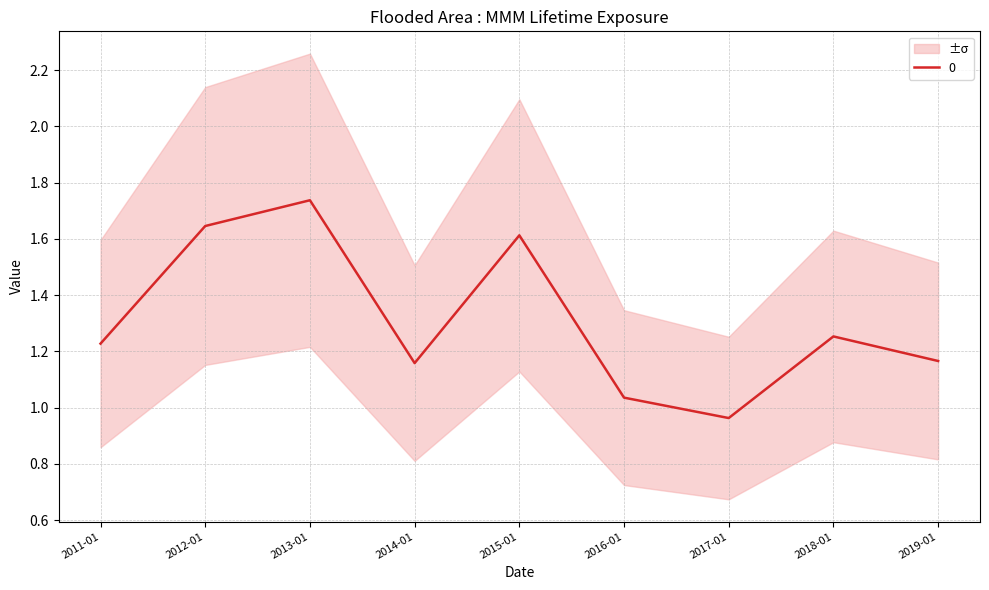

How many data points does each series have?

9